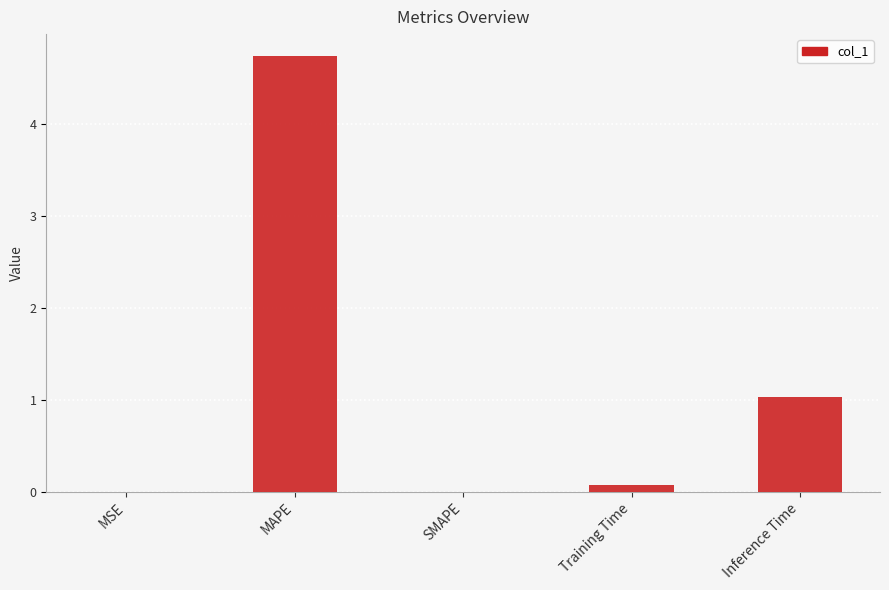

What is the average value?

1.2